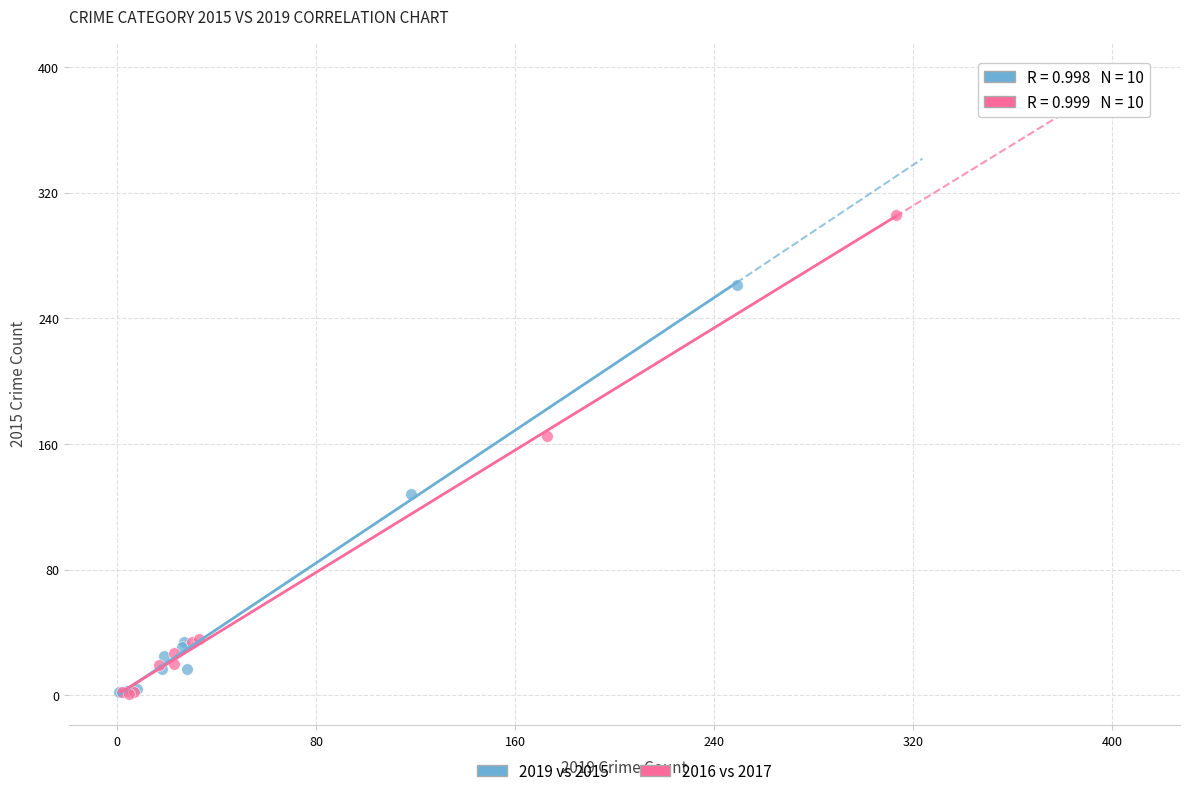

Which series has the largest Y range (max minus min)?

2016 vs 2017